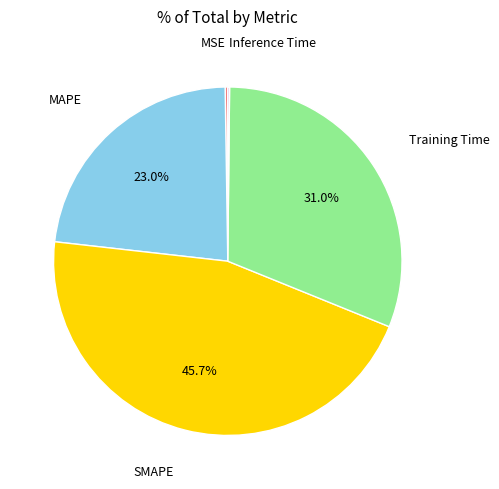

Does any single category account for the majority?

No